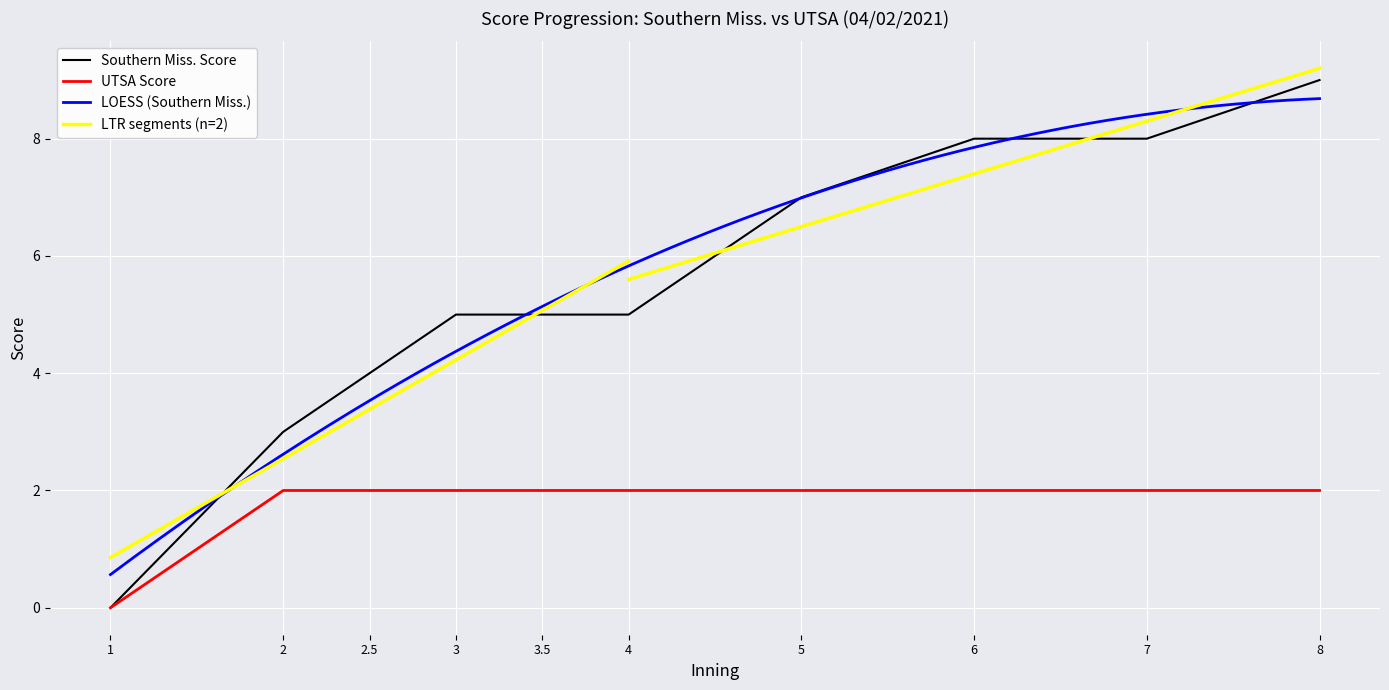

True or false: Southern Miss. Score has more than 2 points higher than both neighbors.

False